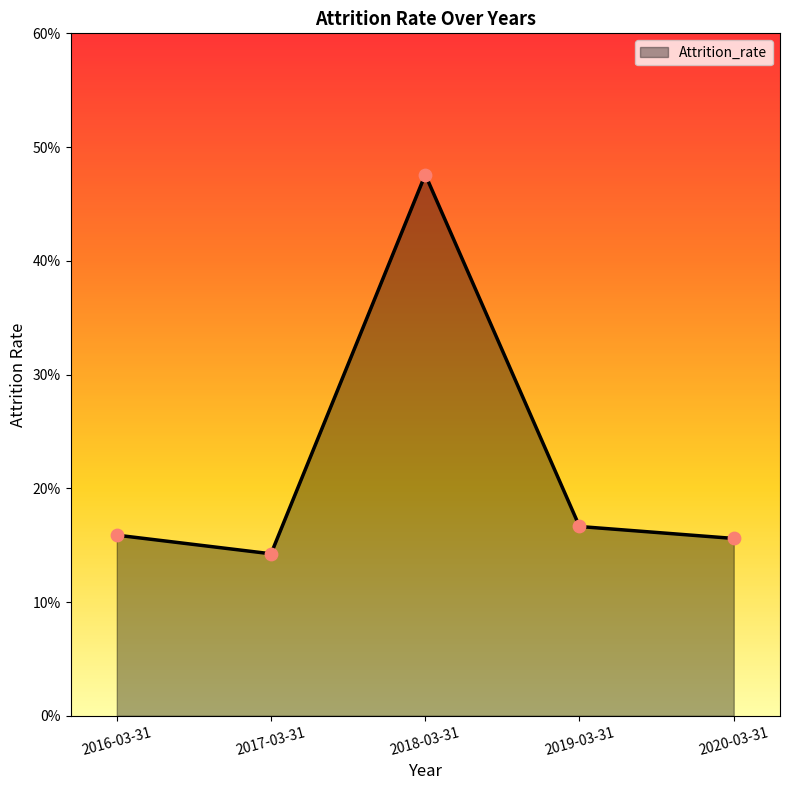

Between 2016-03-31 and 2018-03-31, which is larger?

2018-03-31